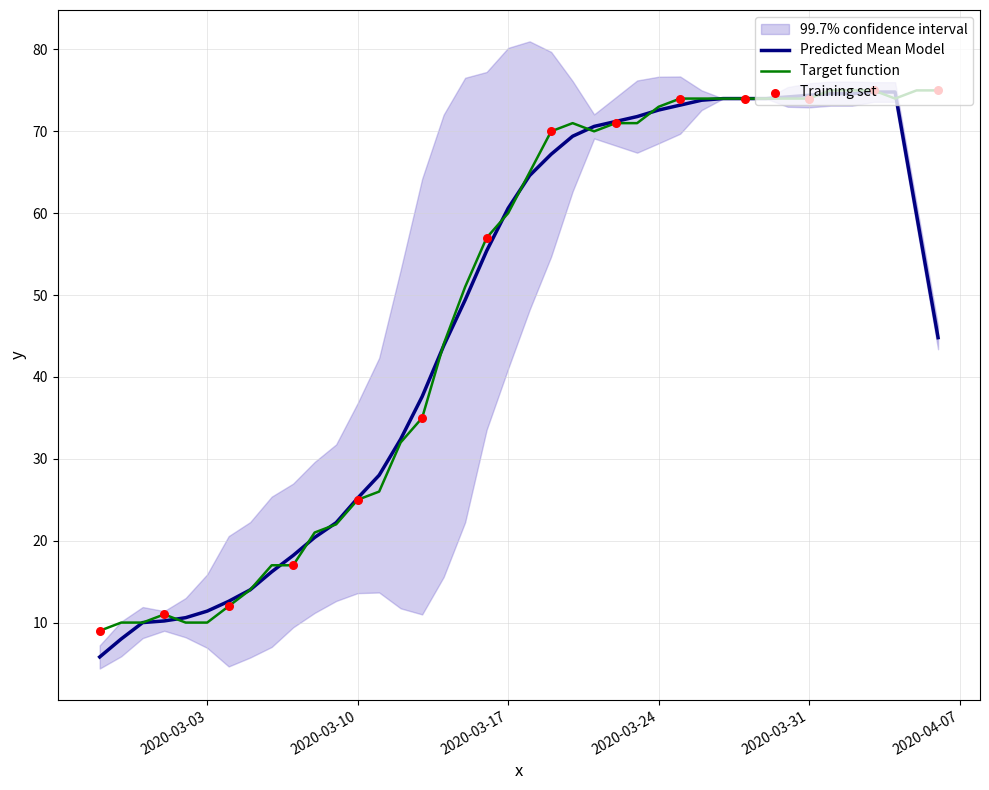

Approximately how many times larger is the value at 2020-03-09 compared to 2020-04-02?

0.3